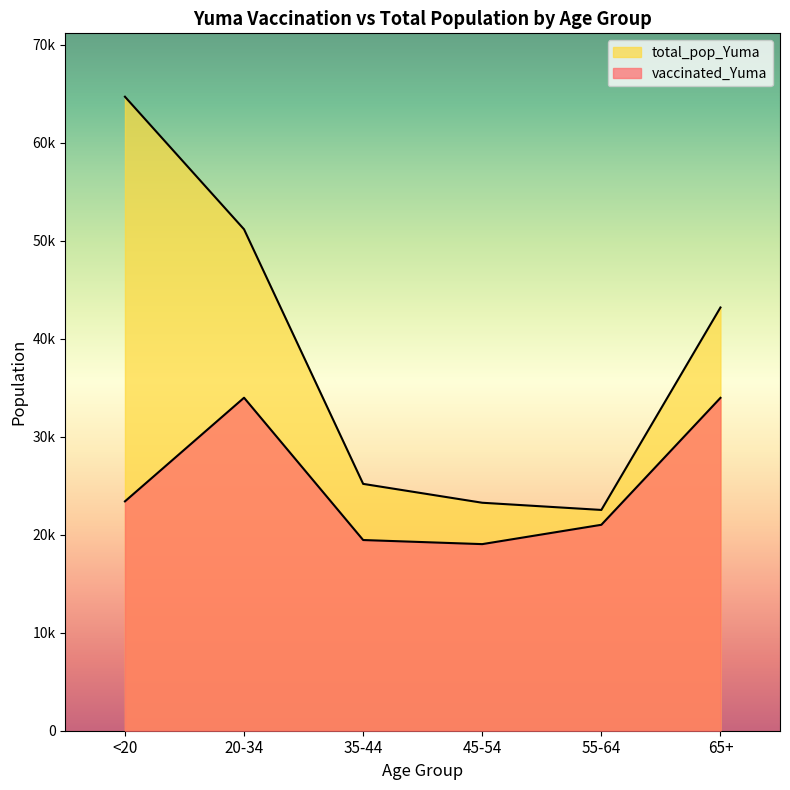

At which category does vaccinated_Yuma reach its first local peak?

20-34